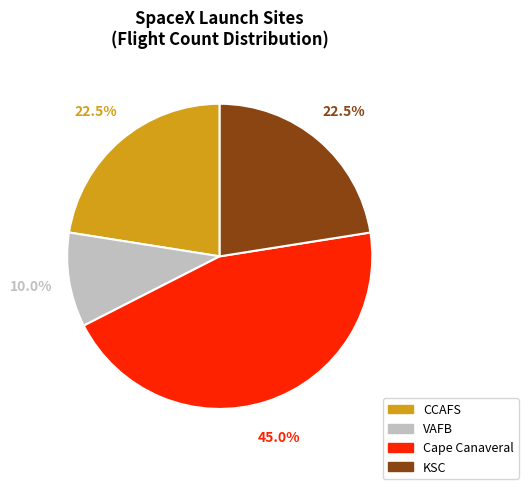

How many segments does this pie chart have?

4